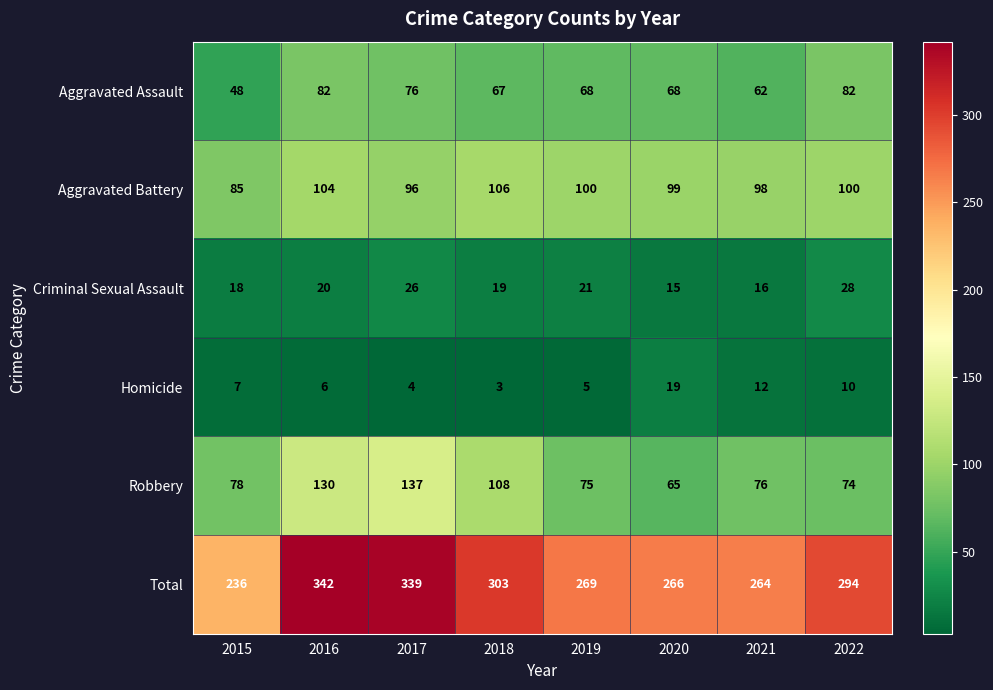

What is the difference between the maximum and second lowest values in the Robbery series?

63